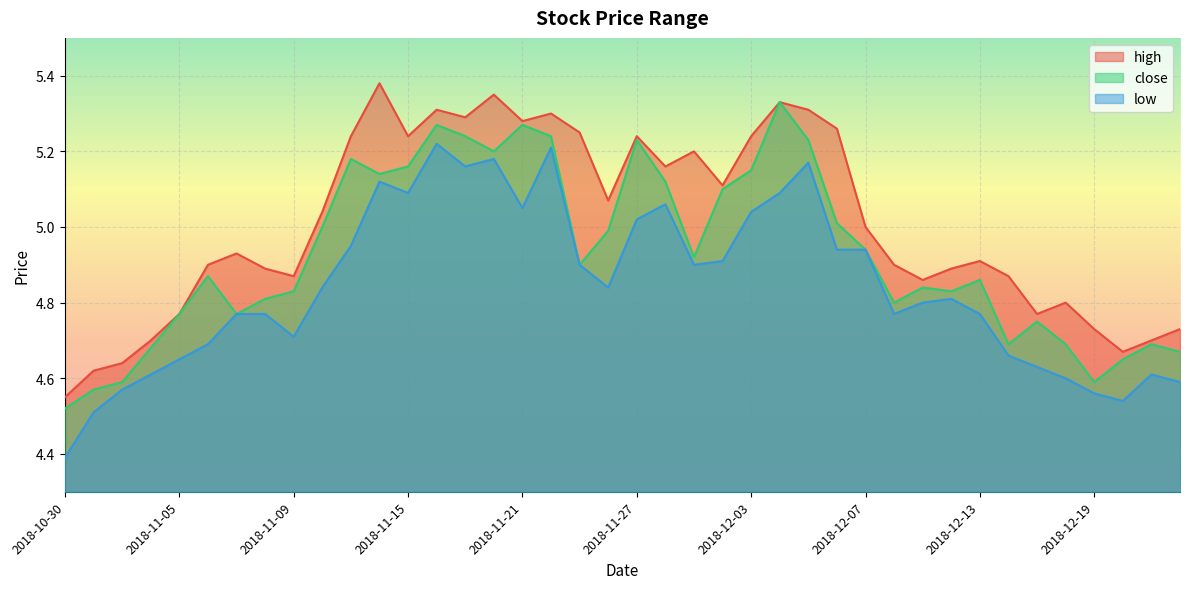

Does the chart display data point markers on the line(s)?

No